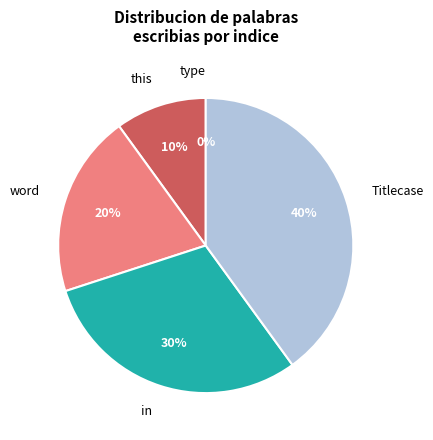

What percentage is the Titlecase slice, to the nearest percent?

40%